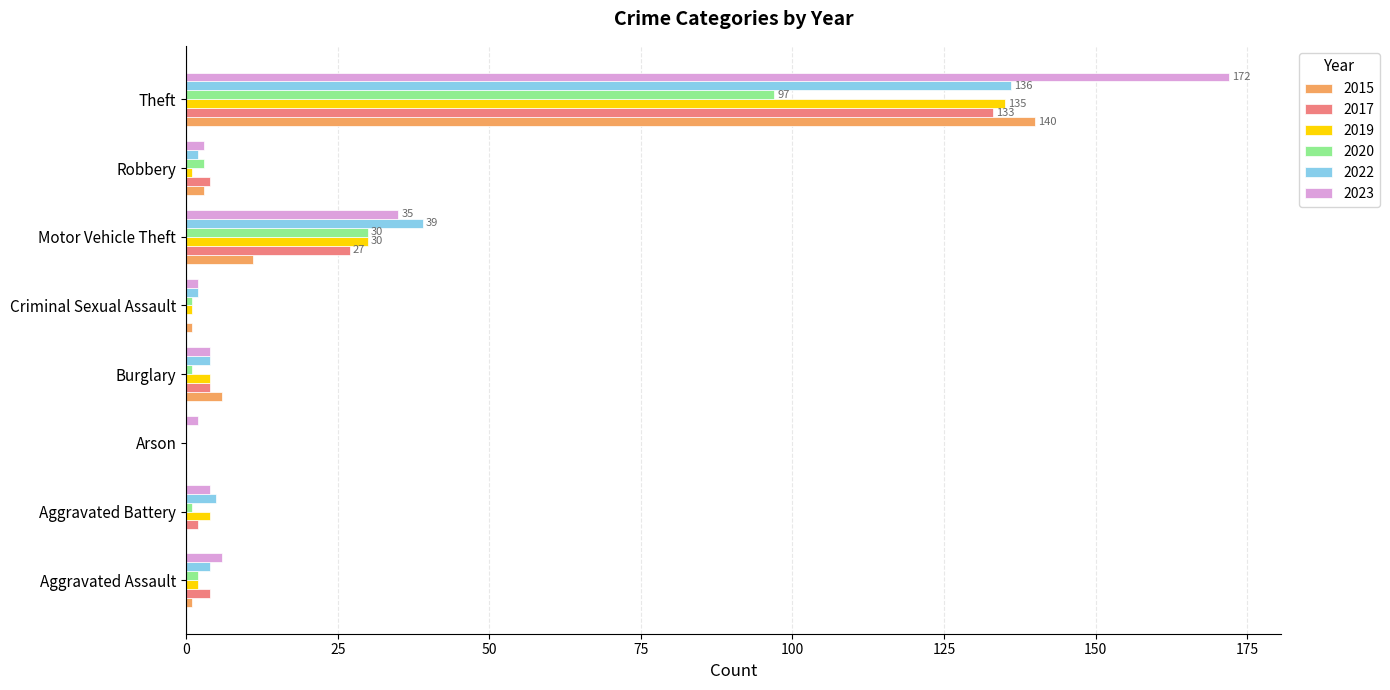

What is the spread (max minus min) of values at Arson?

2